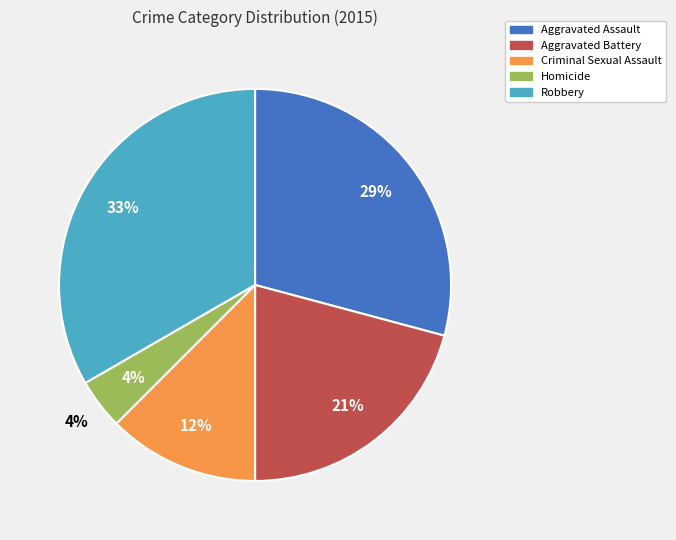

How many slices are in this pie chart?

5